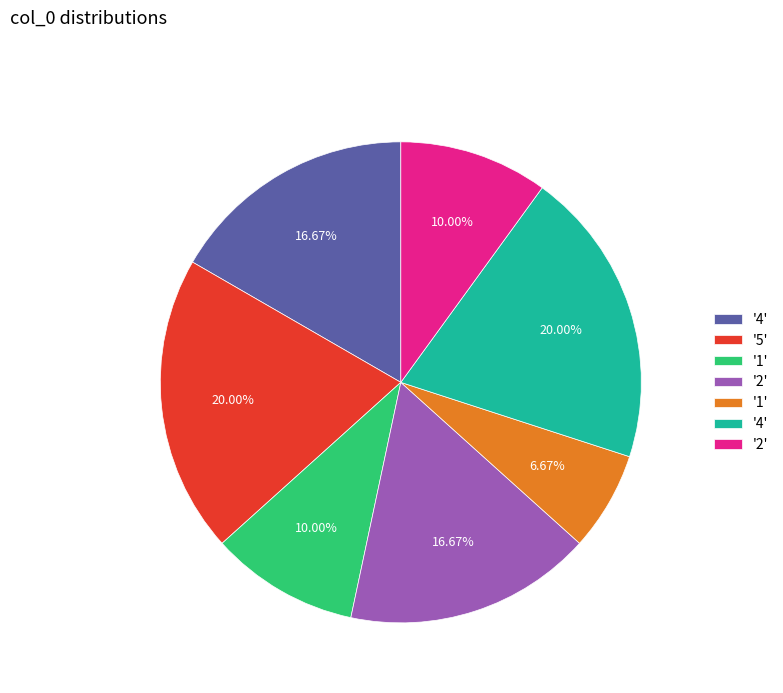

Is there any slice that represents more than half of the pie?

No